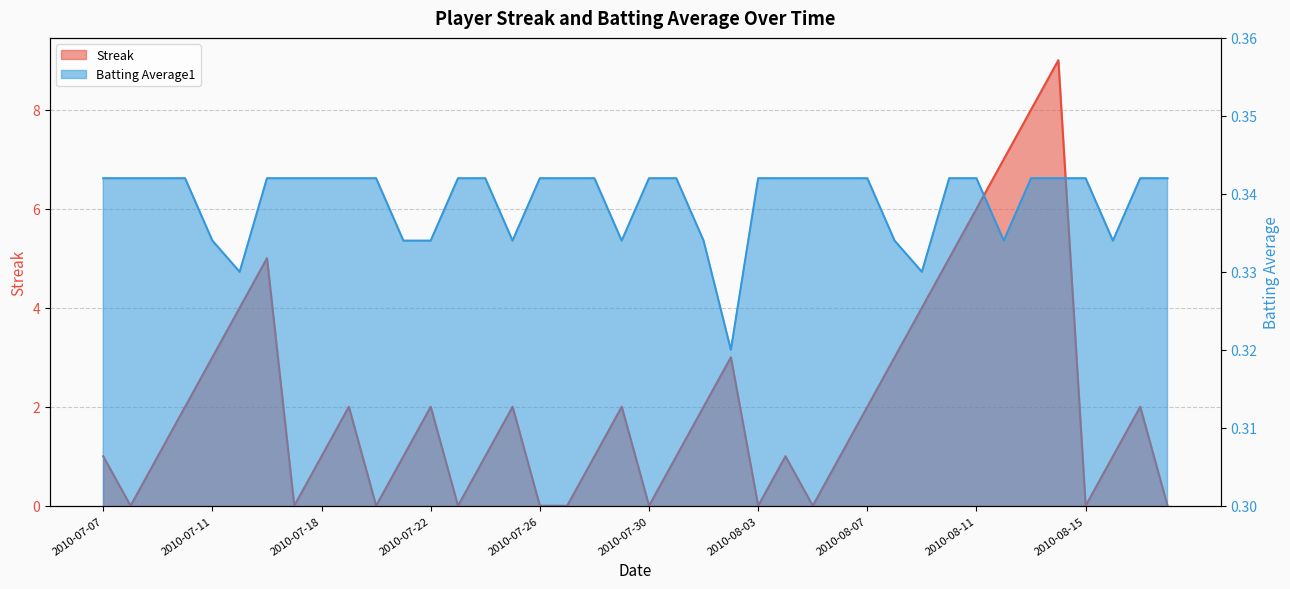

Which series has the largest total across all categories?

Streak